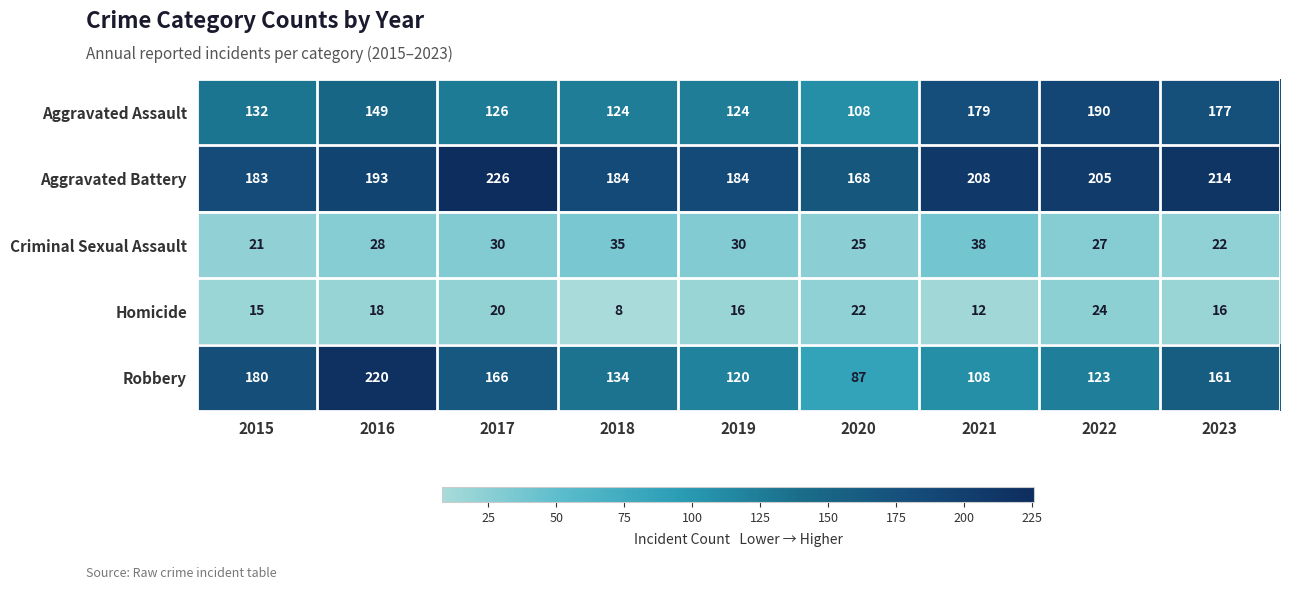

At which category is the sum across all series the highest?

2016